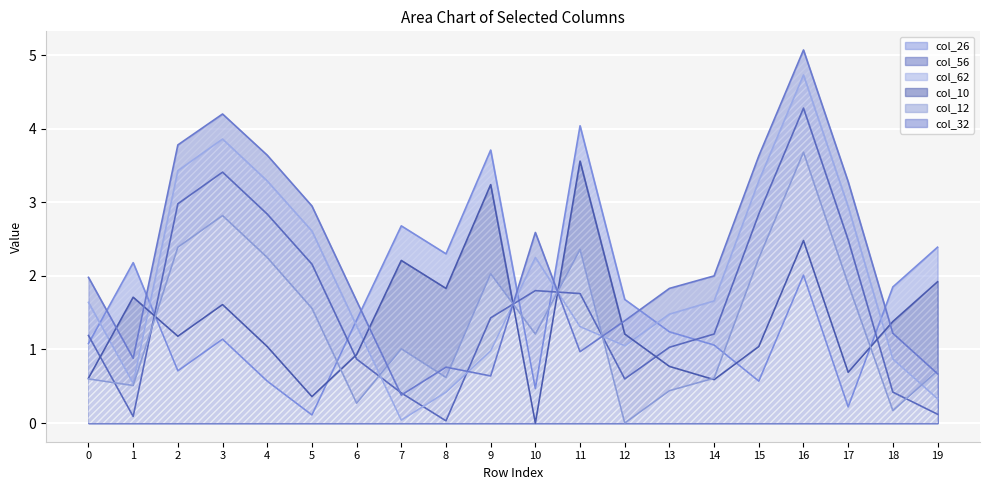

What is the sum of all col_12 values?

27.4